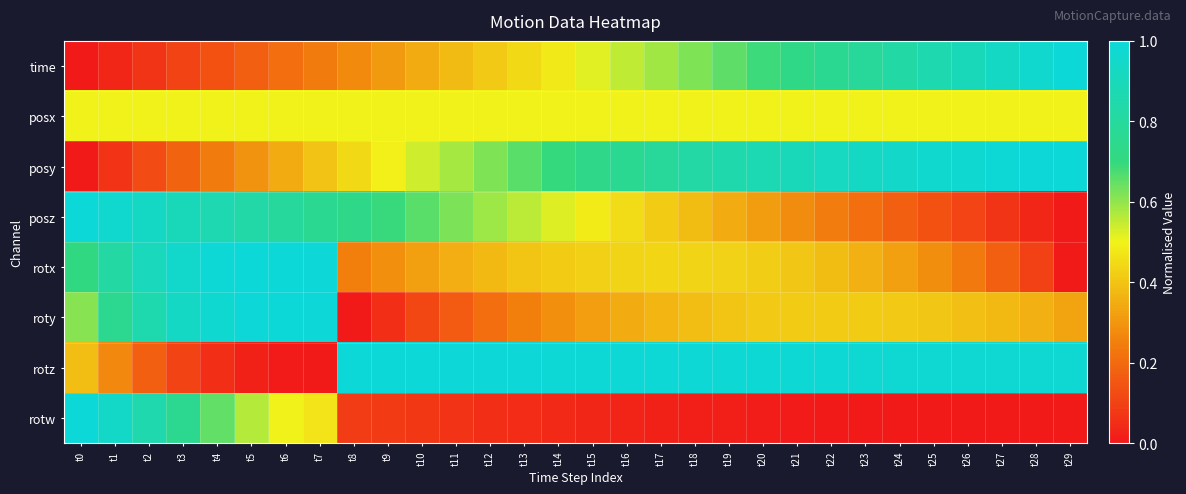

Count the number of categories in the chart.

30